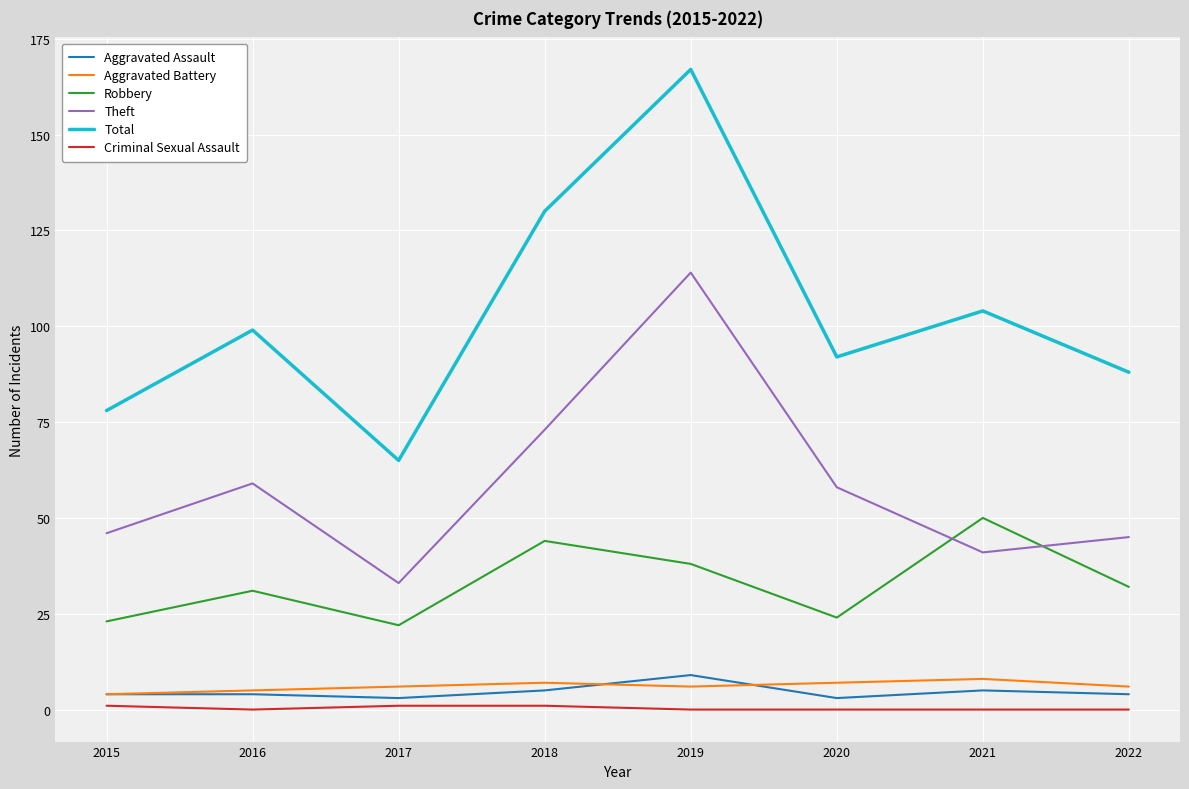

Where is Robbery nearest to the value 36?

2019